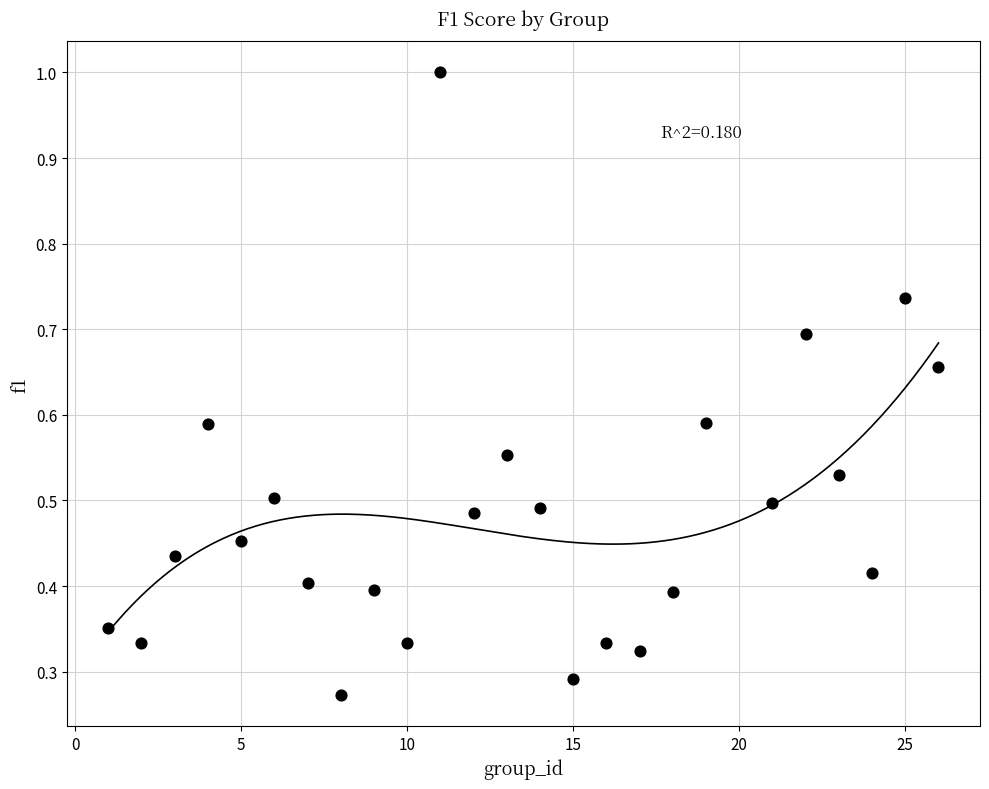

How many data points are displayed?

25